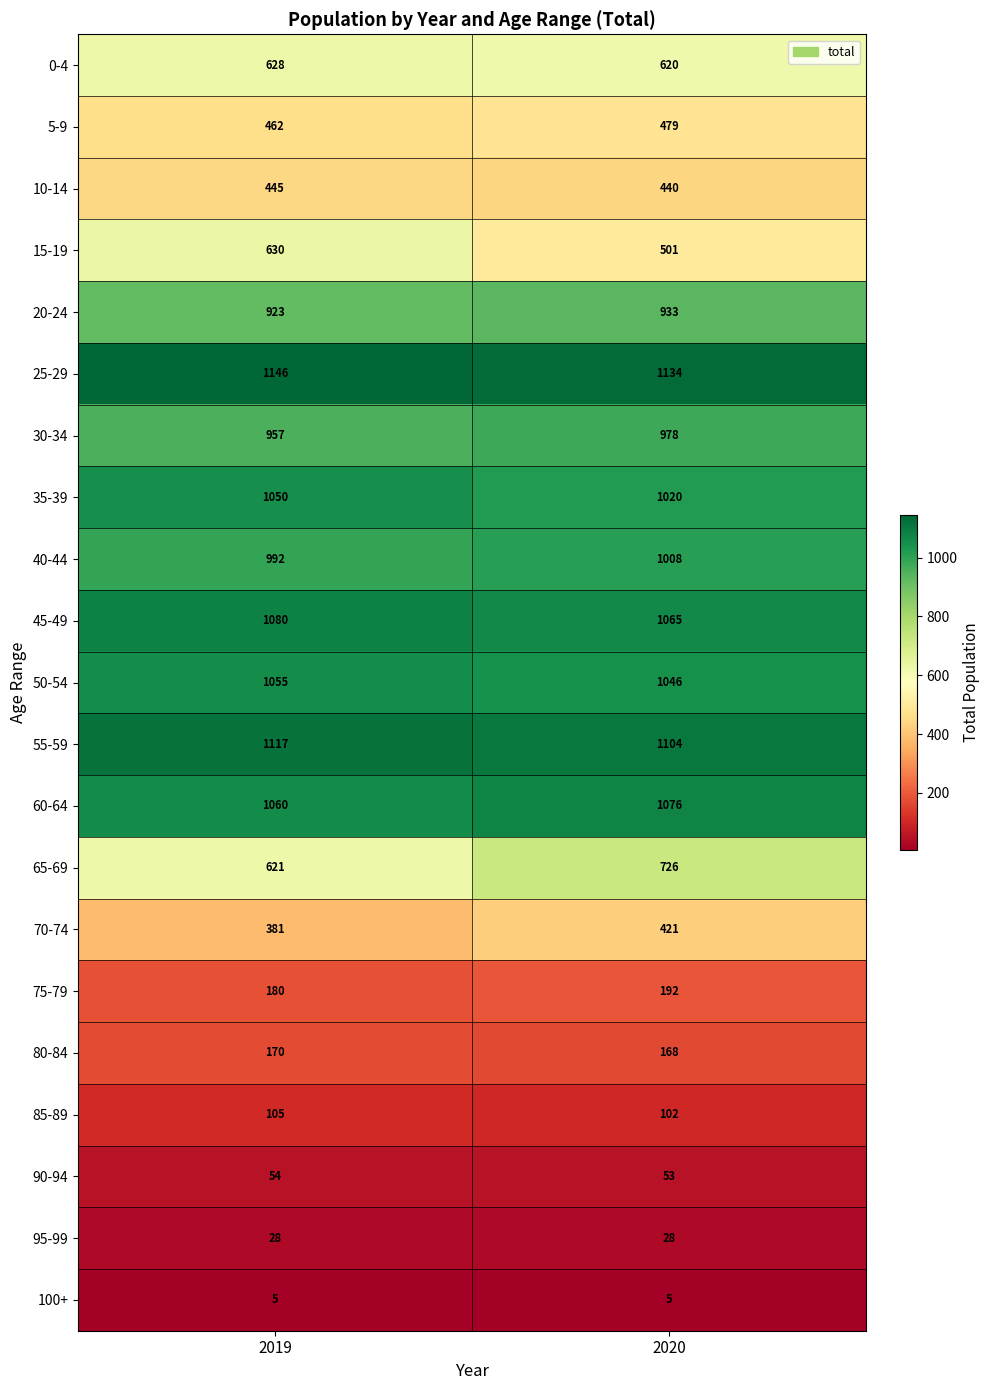

What is the spread (max minus min) of values at 2020?

1129